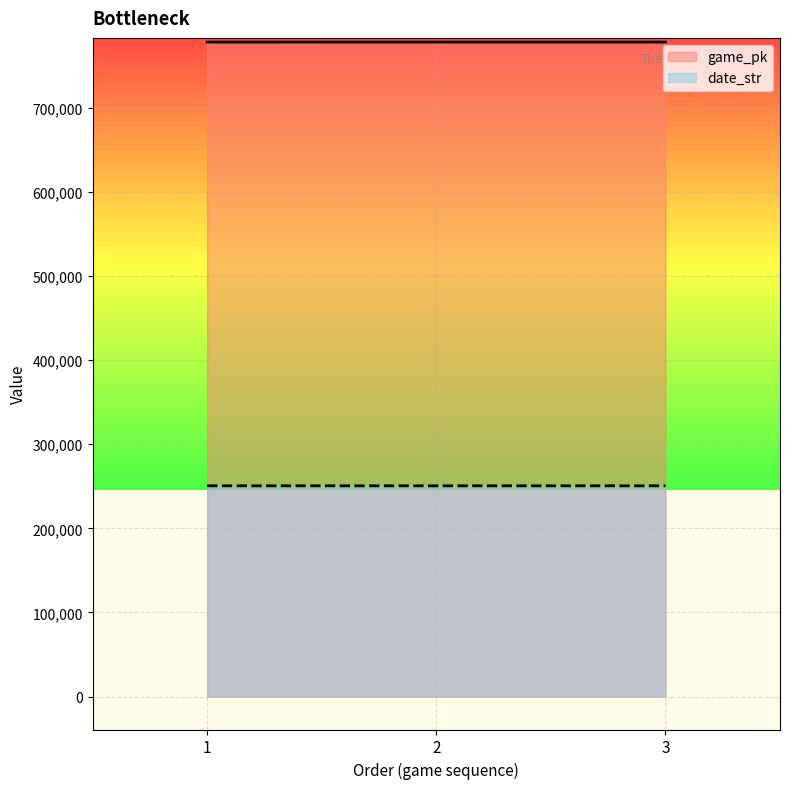

The game_pk series shows 777926 at 2. True or false?

True